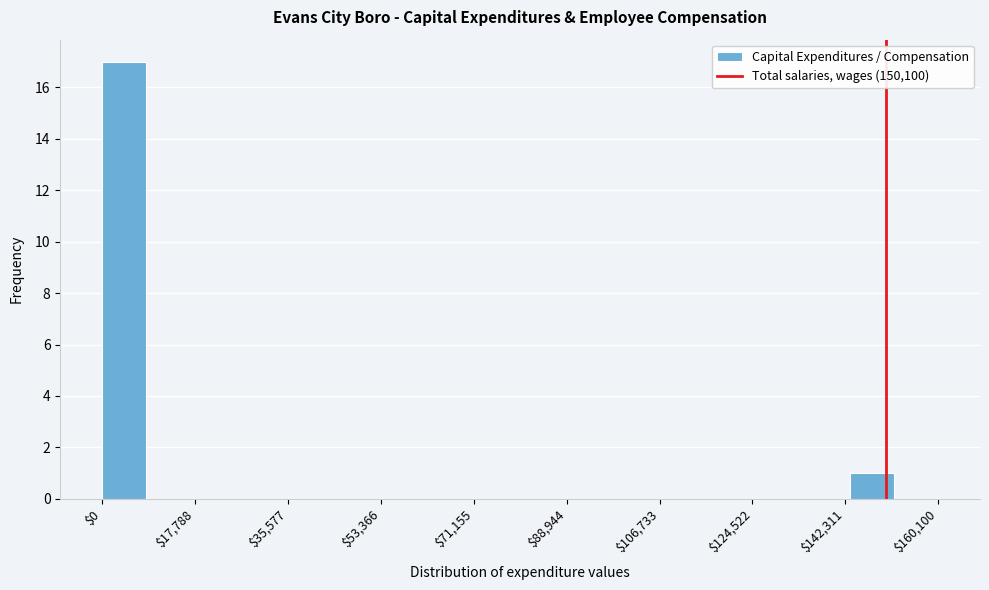

Over which range of the x-axis is the bar tallest?

0 to 8000